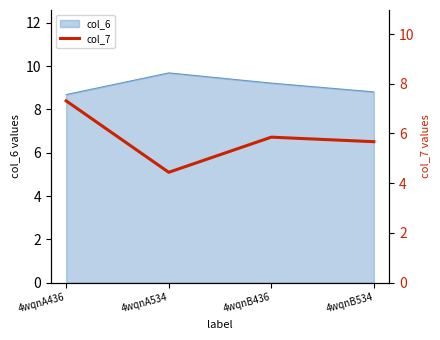

What is the lowest value of the col_6 series?

8.7